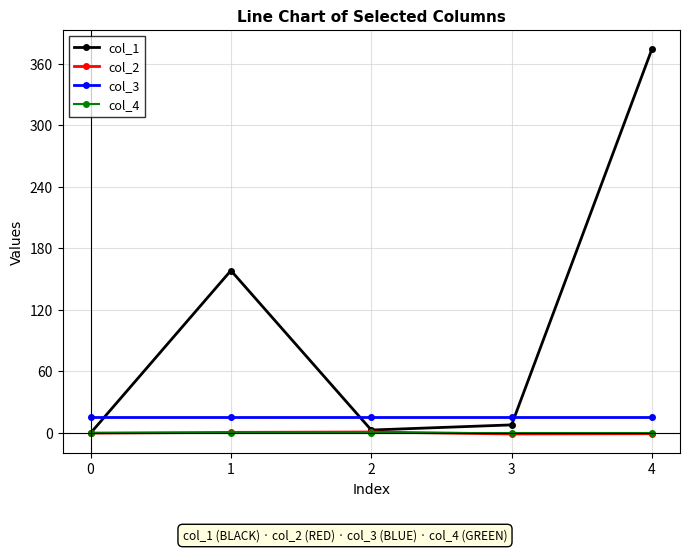

True or false: col_1 has more than 2 points higher than both neighbors.

False